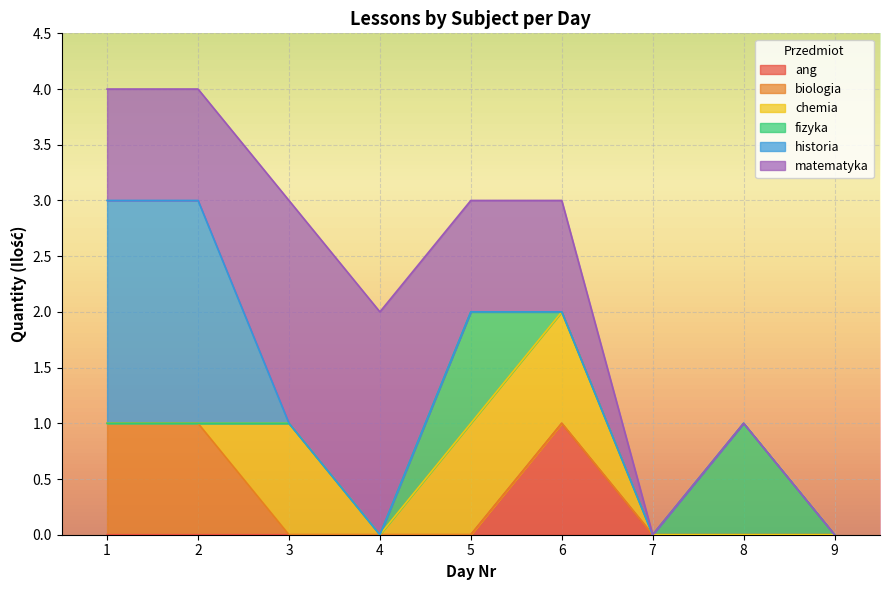

What is the total value across all series at 2?

4